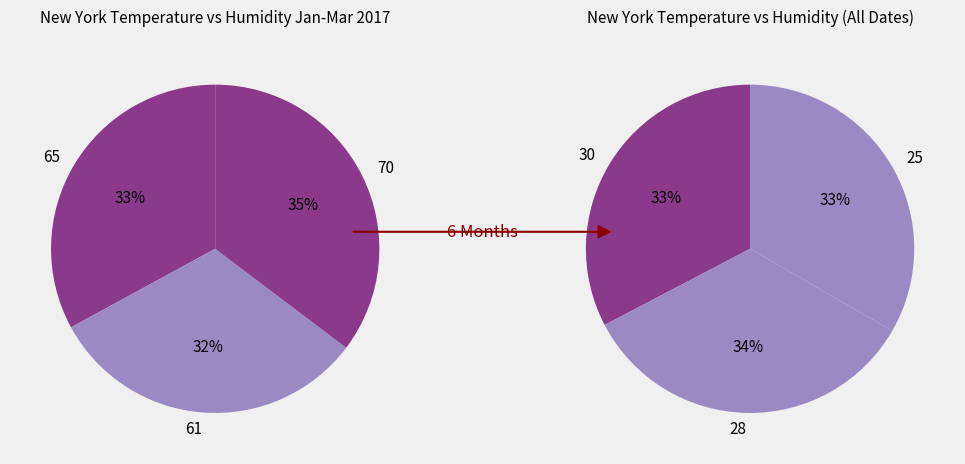

Count the number of slices in the pie.

6